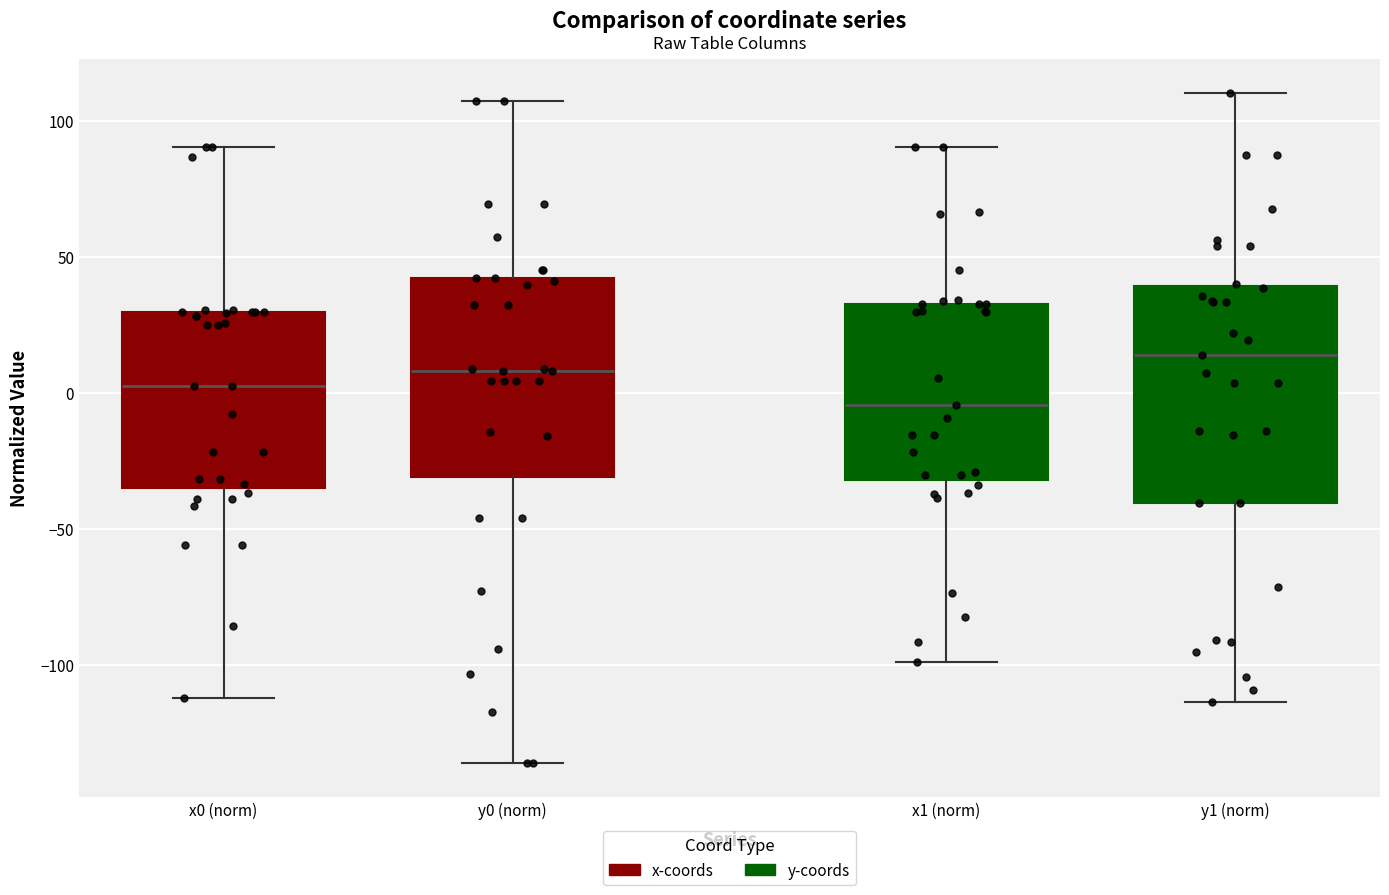

Where does the lower whisker of the box for y1 (norm) end on the y-axis? The values are not printed on the chart, so give them approximately, as read against the axis.

-115